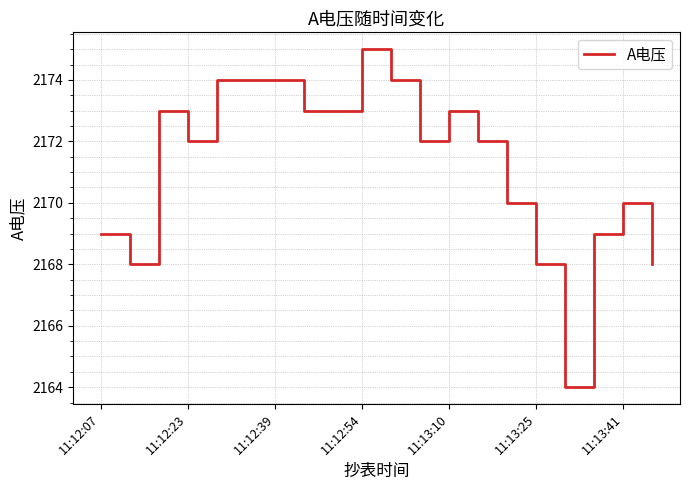

True or false: there are more than 0 points higher than both neighbors.

True